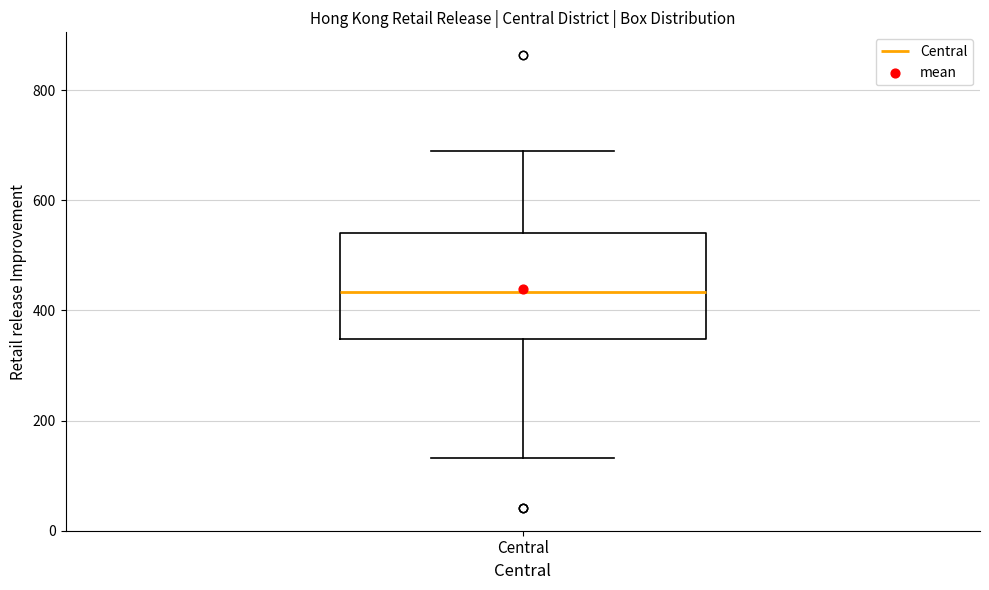

Read this box plot against the y-axis: the position of the median line, the range covered by the box, and the ends of both whiskers. The values are not printed on the chart, so give them approximately, as read against the axis.

median 440, box 340 to 540, whiskers 140 to 680